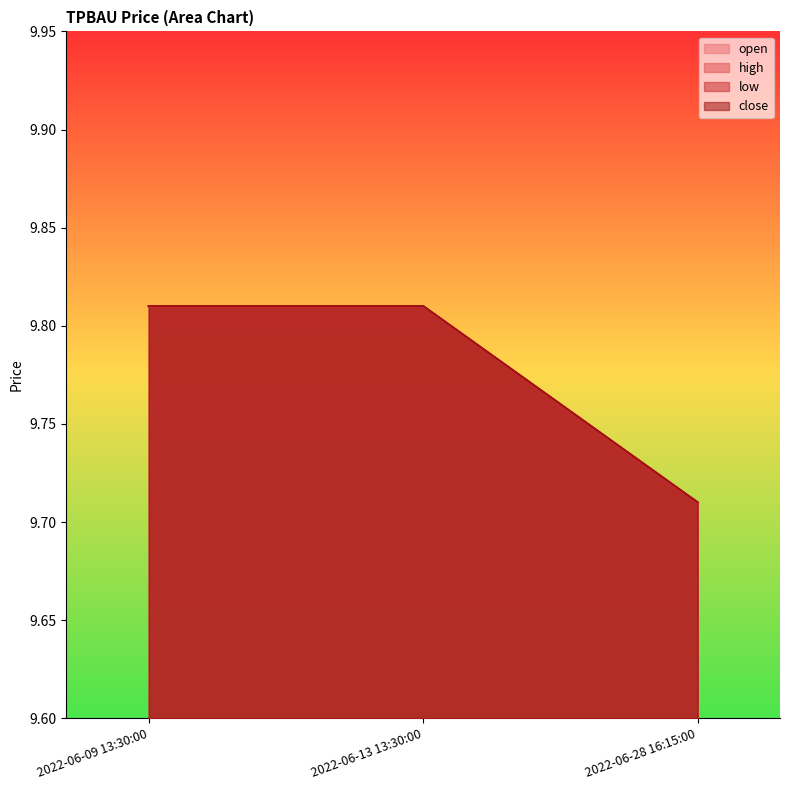

What is the sum of all open values?

29.3